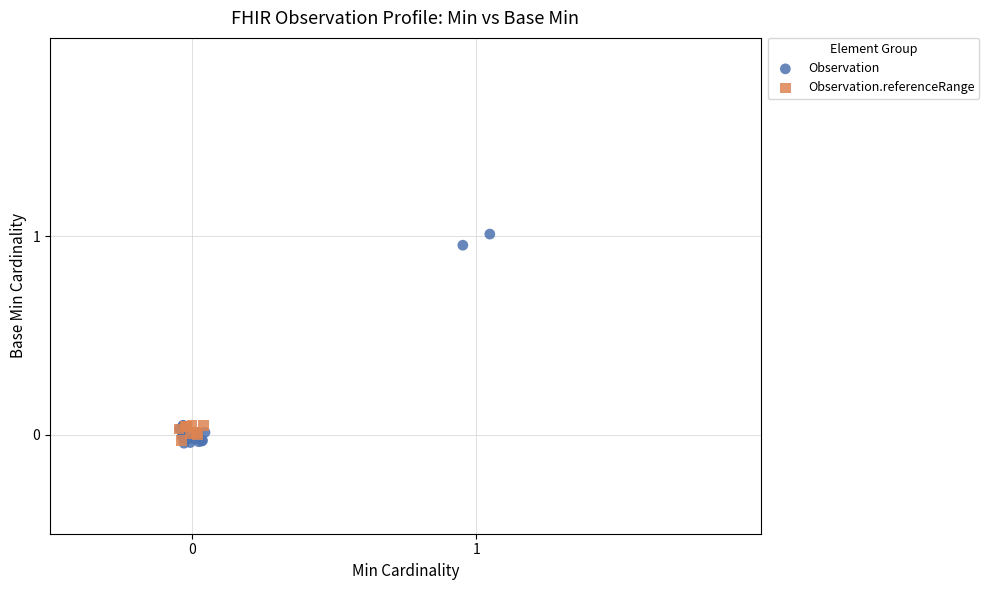

Which series has the largest Y range (max minus min)?

Observation